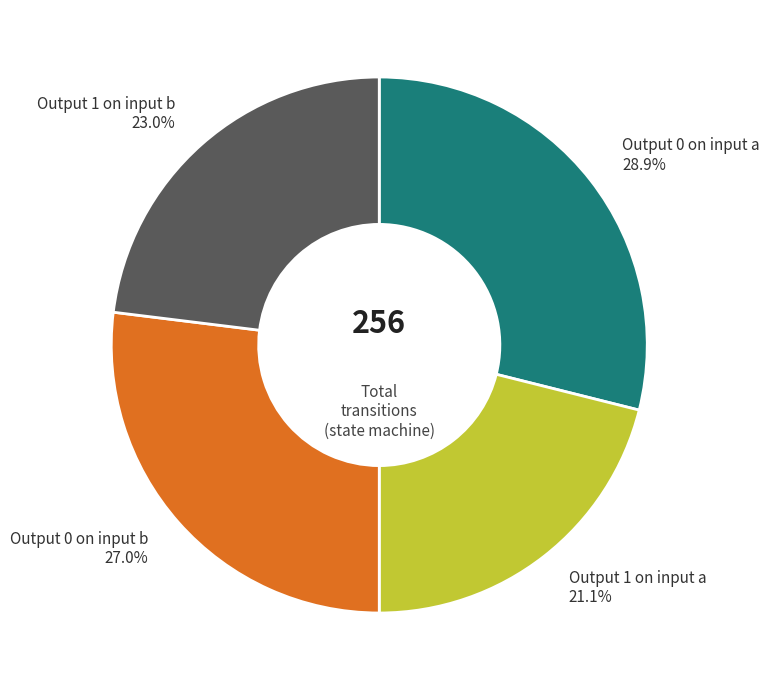

Approximately how many times larger is the value at Output 0 on input a compared to Output 1 on input a?

1.4